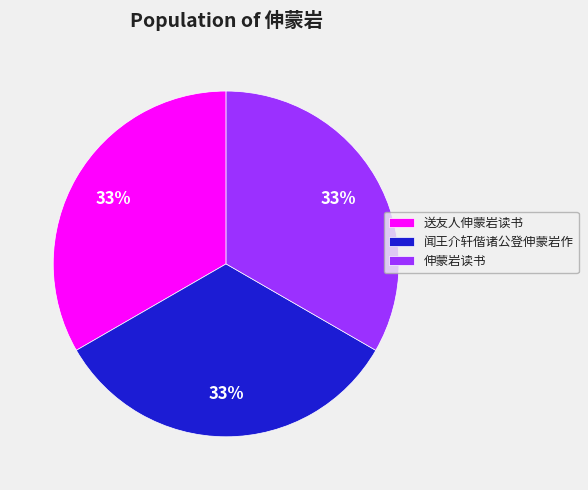

Approximately how many times larger is the value at 闻王介轩偕诸公登伸蒙岩作 compared to 送友人伸蒙岩读书?

1.0